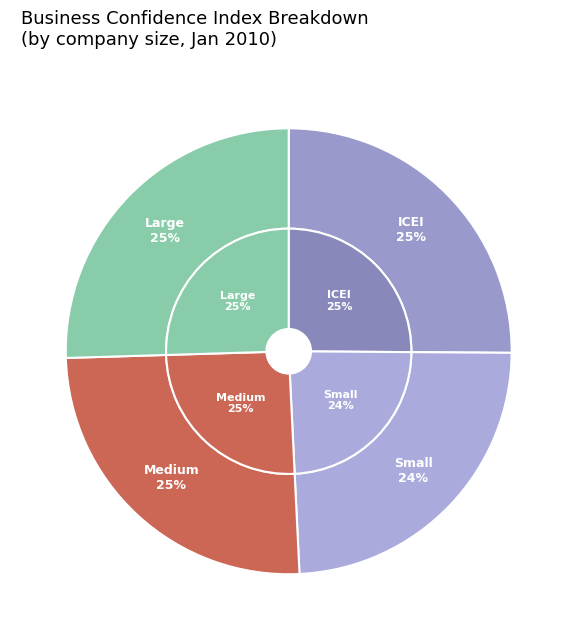

How many slices are in this pie chart?

4